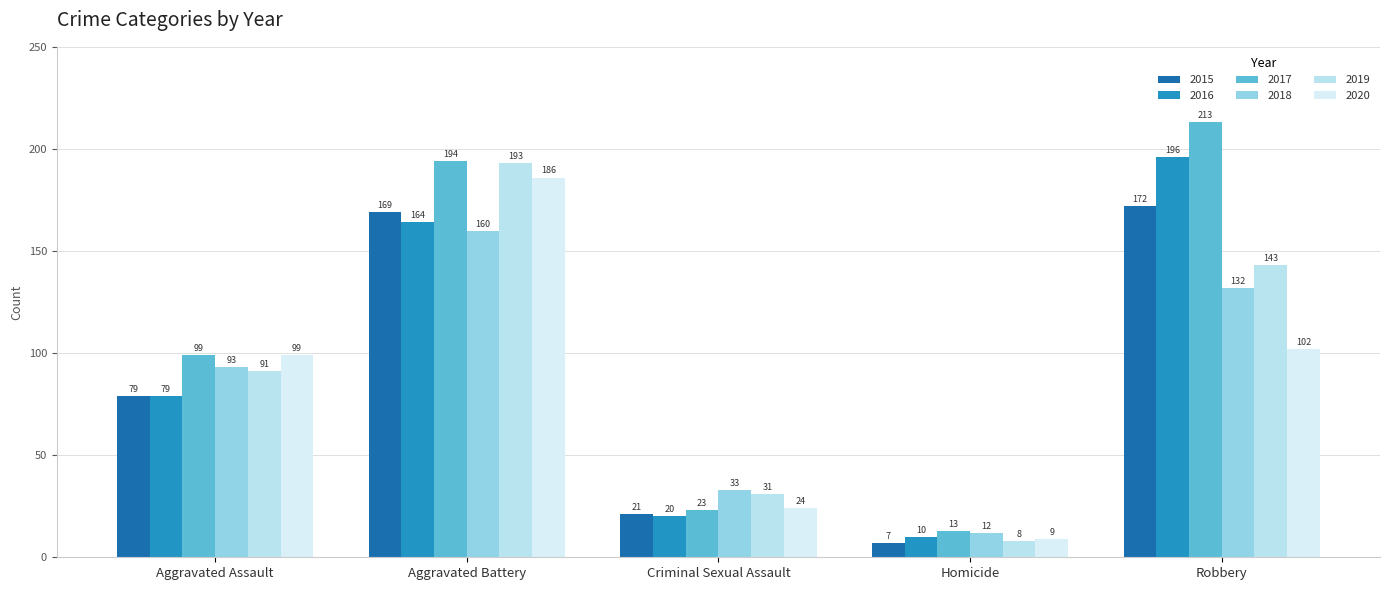

Count the number of categories in the chart.

5